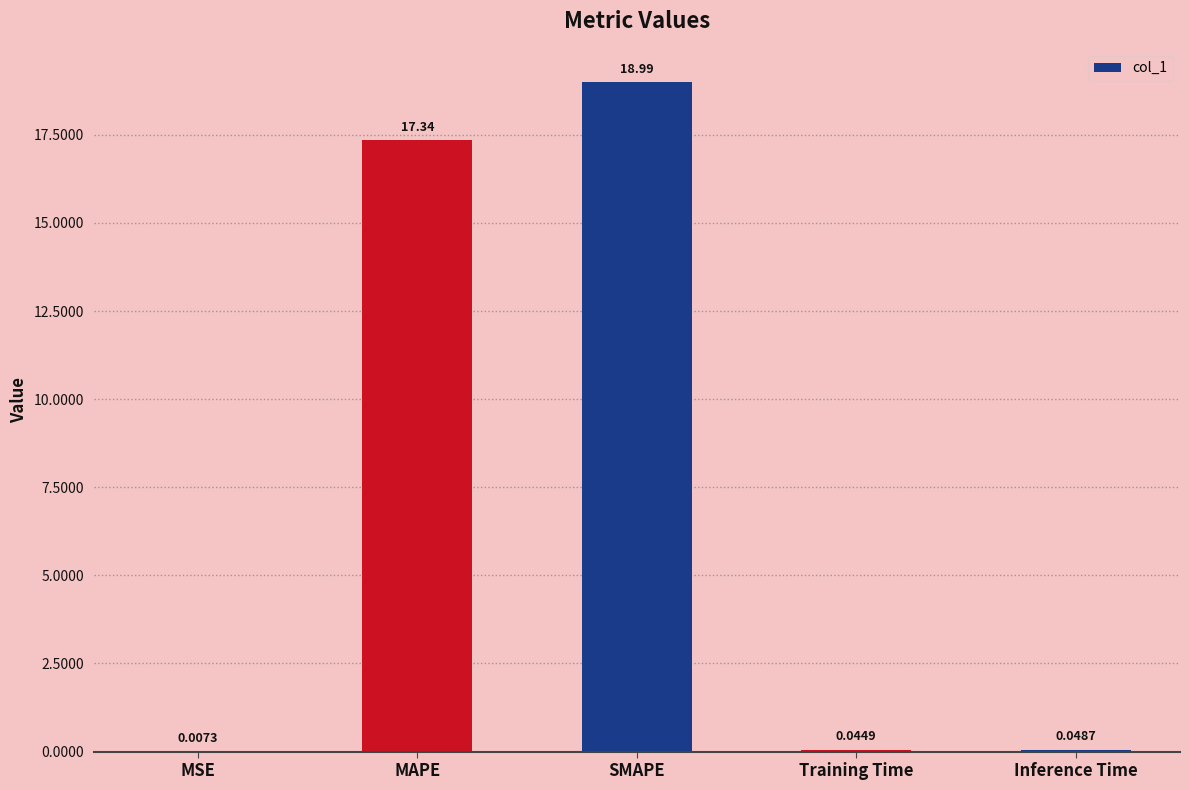

At which category does the chart reach its peak across all series?

SMAPE